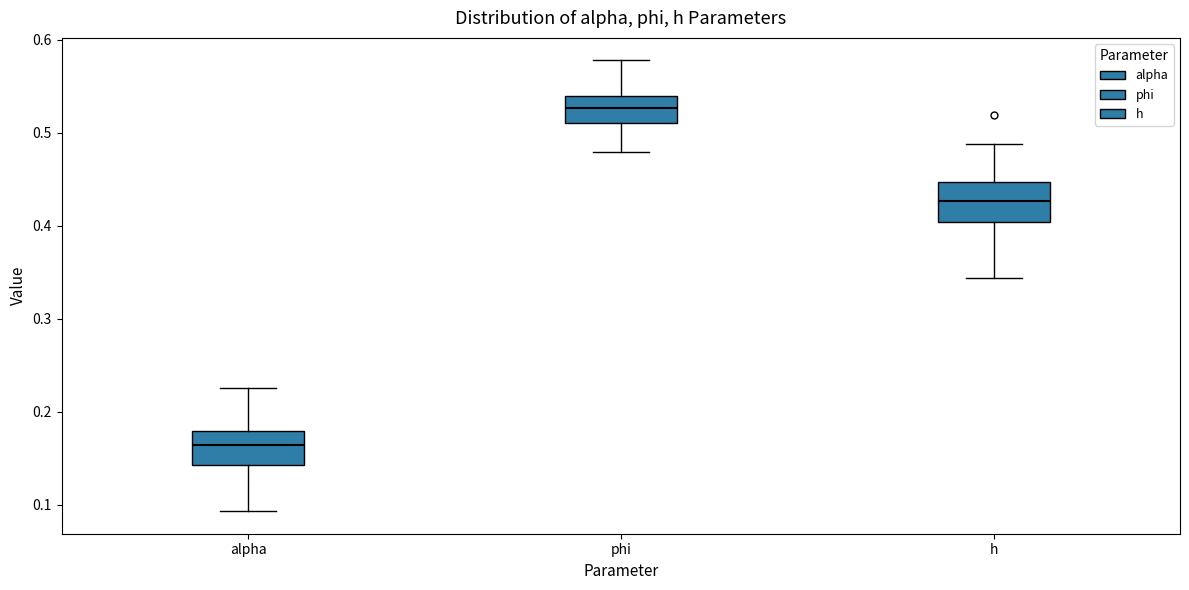

Reading left to right, read every box against the y-axis: the position of its median line, the range the box covers, and the ends of its whiskers. The values are not printed on the chart, so give them approximately, as read against the axis.

alpha: median 0.16, box 0.14 to 0.18, whiskers 0.09 to 0.23
phi: median 0.53, box 0.51 to 0.54, whiskers 0.48 to 0.58
h: median 0.43, box 0.40 to 0.45, whiskers 0.34 to 0.49